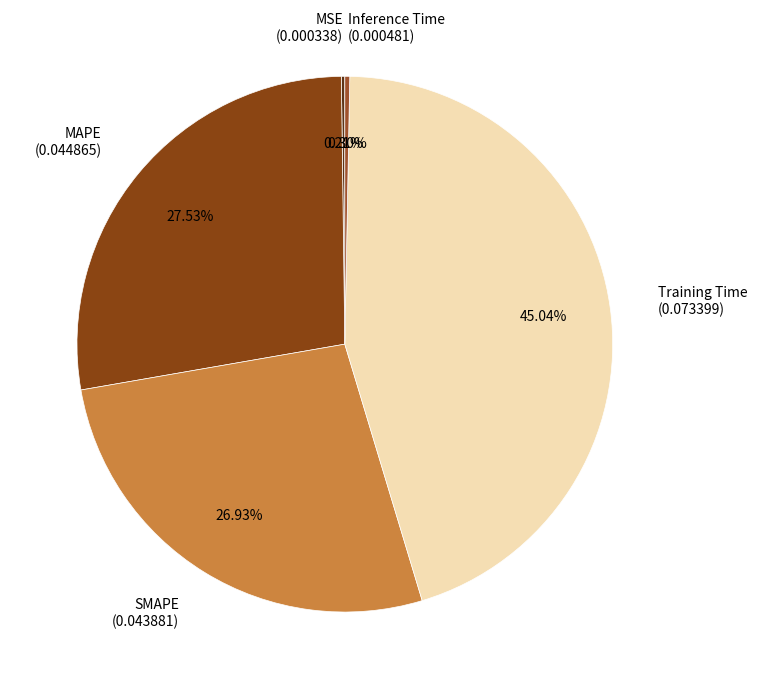

Which category has the biggest portion of the pie?

Training Time